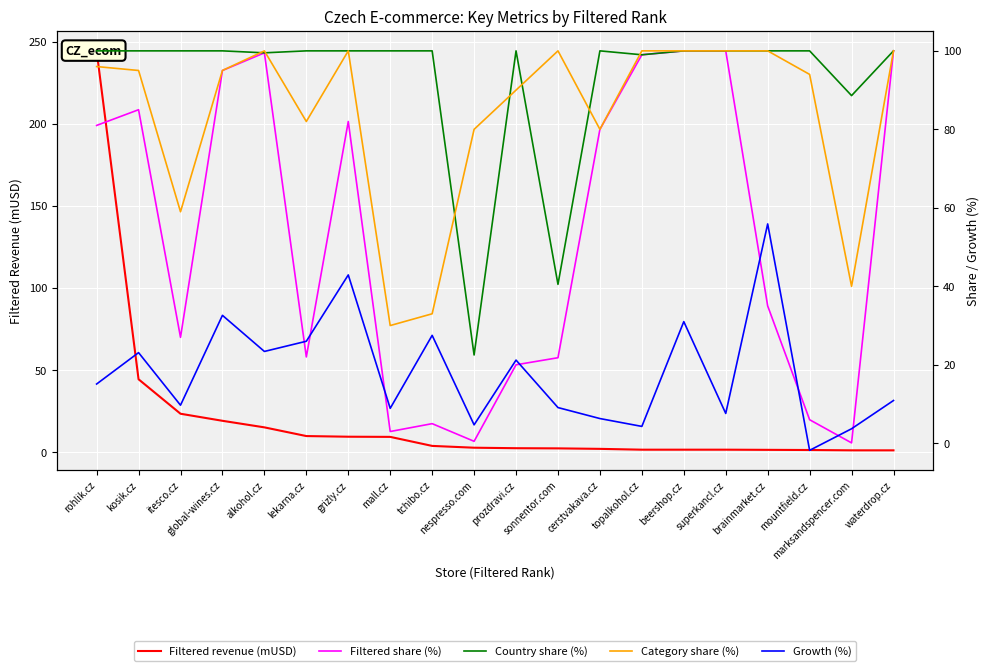

Rank the series at itesco.cz from lowest to highest value.

Growth (%), Filtered revenue (mUSD), Filtered share (%), Category share (%), Country share (%)